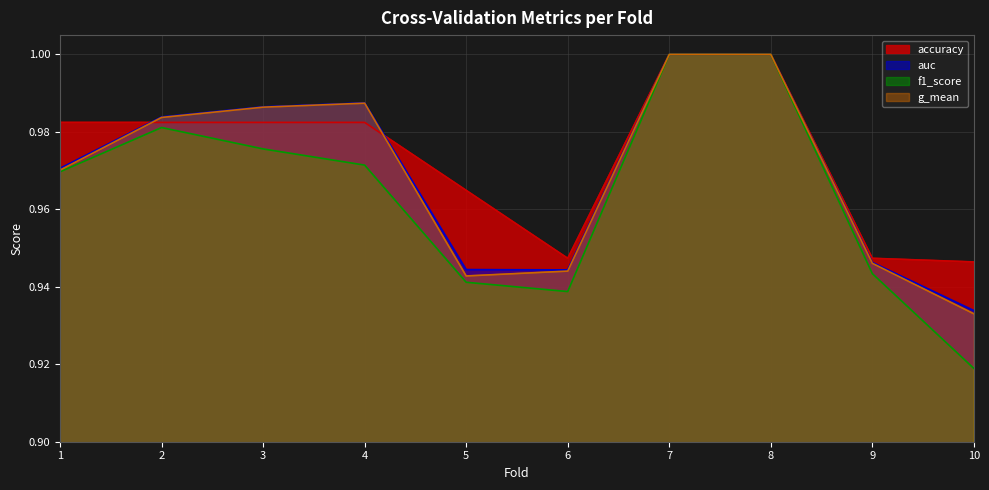

How many lines are shown in the chart?

4